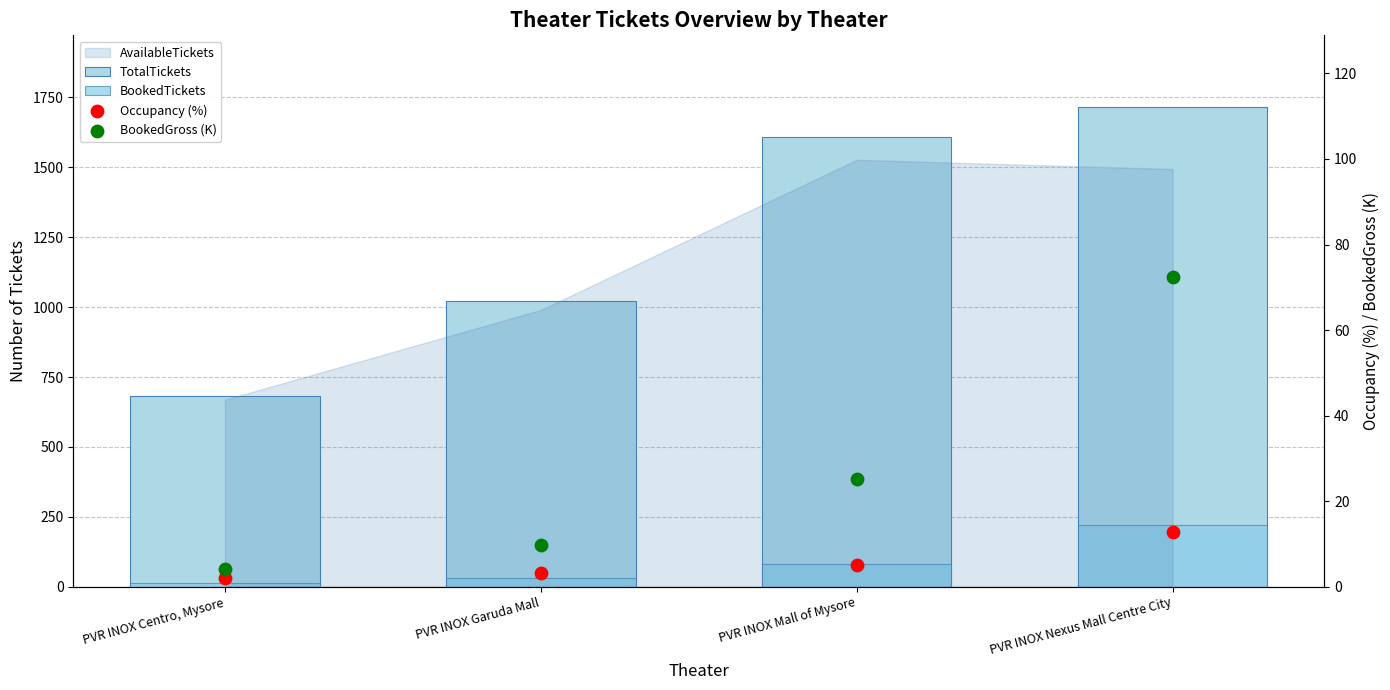

Which series has the largest total across all categories?

TotalTickets